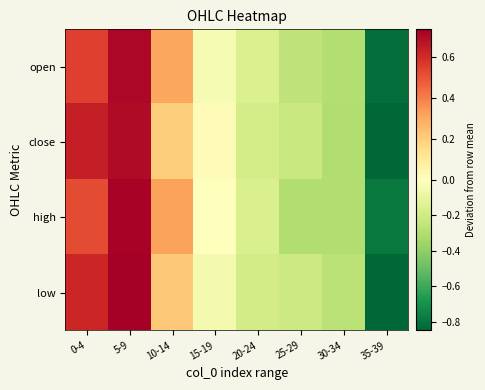

Reading left to right, list all the values displayed in this chart.

open: 0-4=0.5	5-9=0.7	10-14=0.3	15-19=-0.0	20-24=-0.2	25-29=-0.3	30-34=-0.3	35-39=-0.8
close: 0-4=0.6	5-9=0.7	10-14=0.2	15-19=0.0	20-24=-0.2	25-29=-0.2	30-34=-0.3	35-39=-0.8
high: 0-4=0.5	5-9=0.7	10-14=0.3	15-19=-0.0	20-24=-0.2	25-29=-0.3	30-34=-0.3	35-39=-0.8
low: 0-4=0.6	5-9=0.7	10-14=0.2	15-19=-0.0	20-24=-0.2	25-29=-0.2	30-34=-0.3	35-39=-0.8